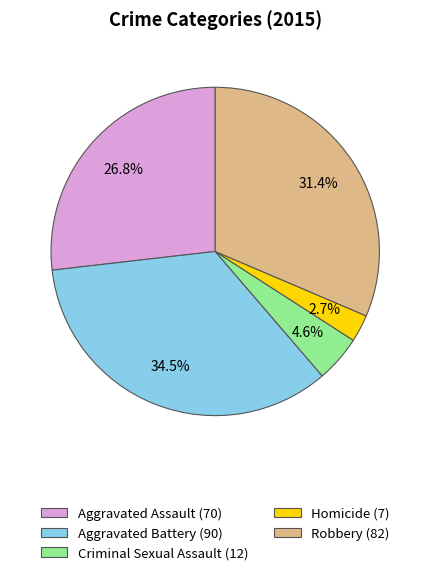

What percentage do Criminal Sexual Assault and Aggravated Assault together represent?

31.4%